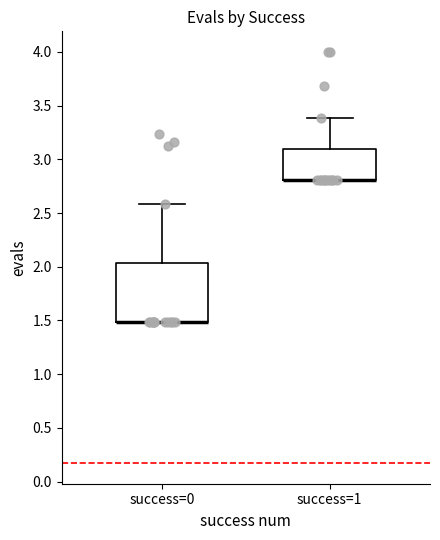

Reading left to right, read every box against the y-axis: the position of its median line, the range the box covers, and the ends of its whiskers. The values are not printed on the chart, so give them approximately, as read against the axis.

success=0: median 1.50 (drawn on the box's lower edge), box 1.50 to 2.05, whiskers 1.50 to 2.60
success=1: median 2.80 (drawn on the box's lower edge), box 2.80 to 3.10, whiskers 2.80 to 3.40